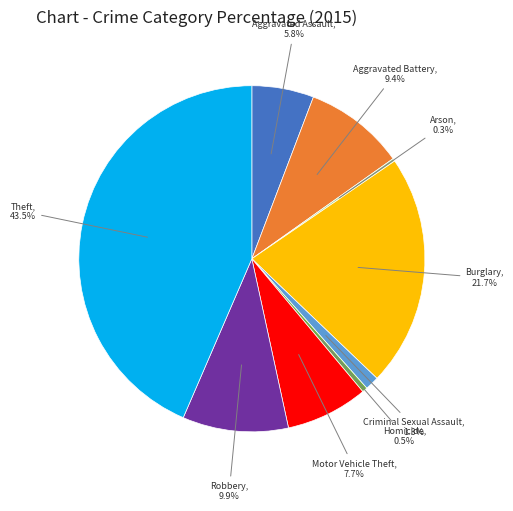

Is there a majority slice in this chart?

No